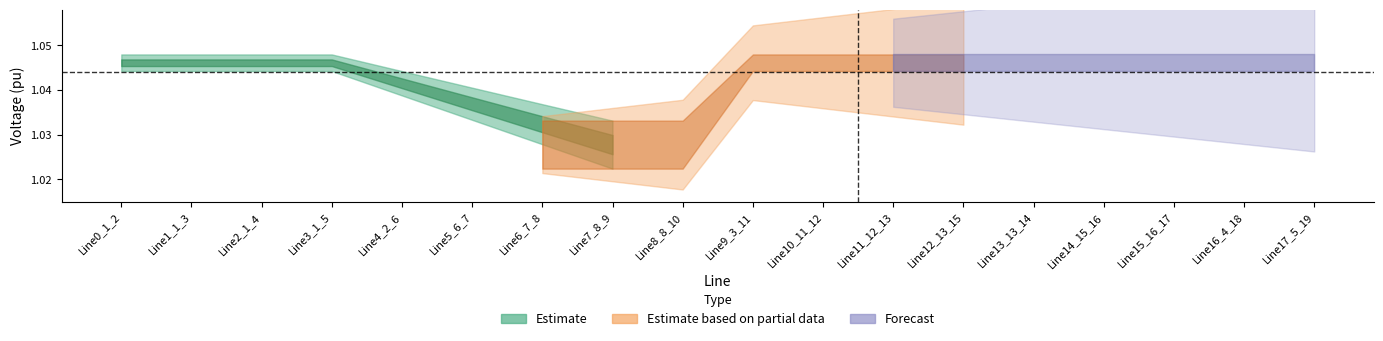

Where is pf_vm_b_to_pu nearest to the value 1?

7